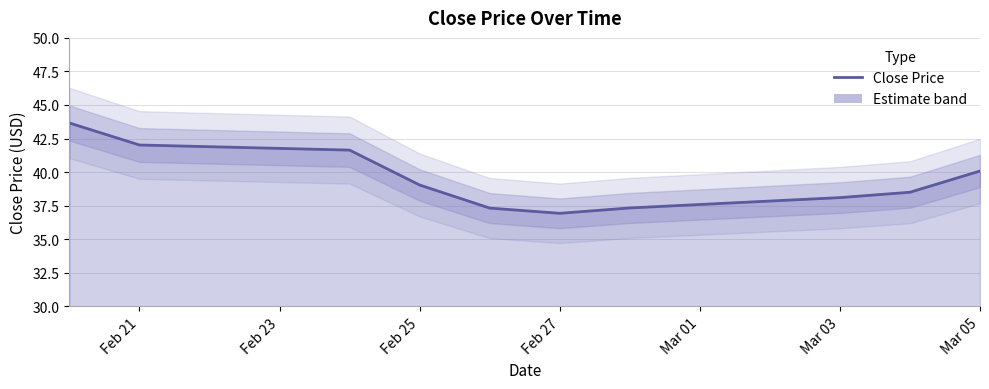

What is the minimum value shown in the chart?

36.9